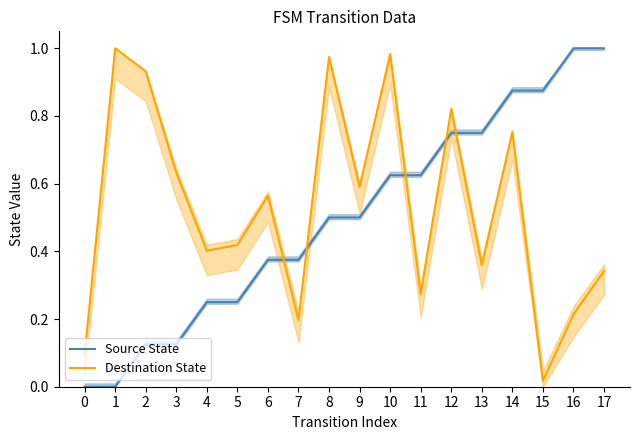

What is the value of the Destination State point at the 10th from the left?

0.6